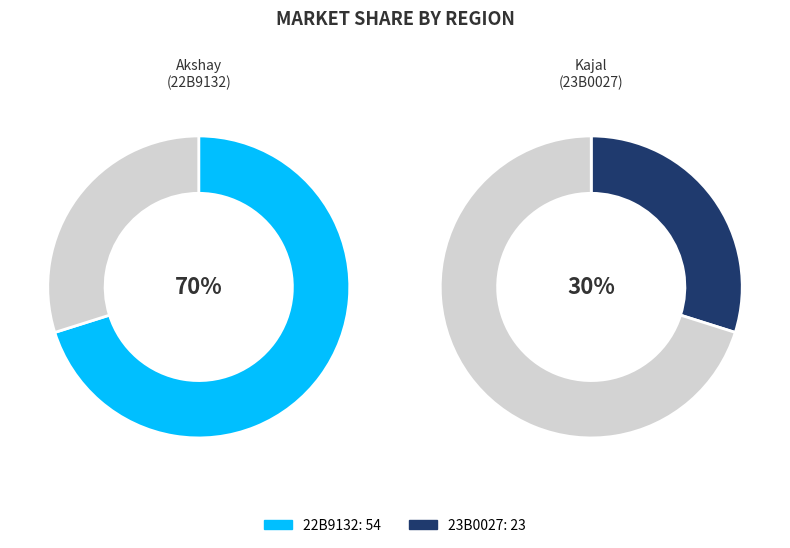

How many segments does this pie chart have?

2